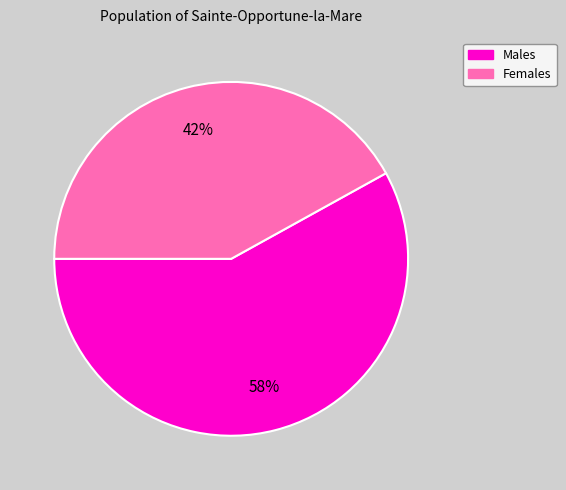

Does any single category account for the majority?

Yes